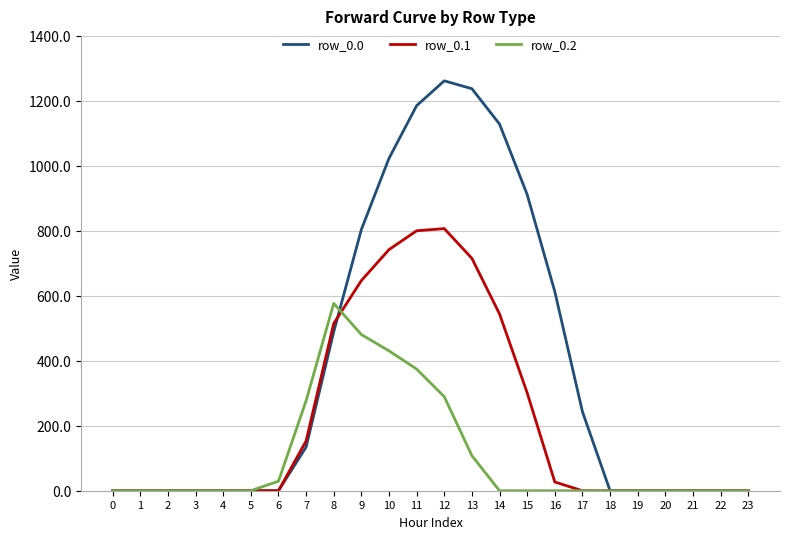

Which series has the largest total across all categories?

row_0.0